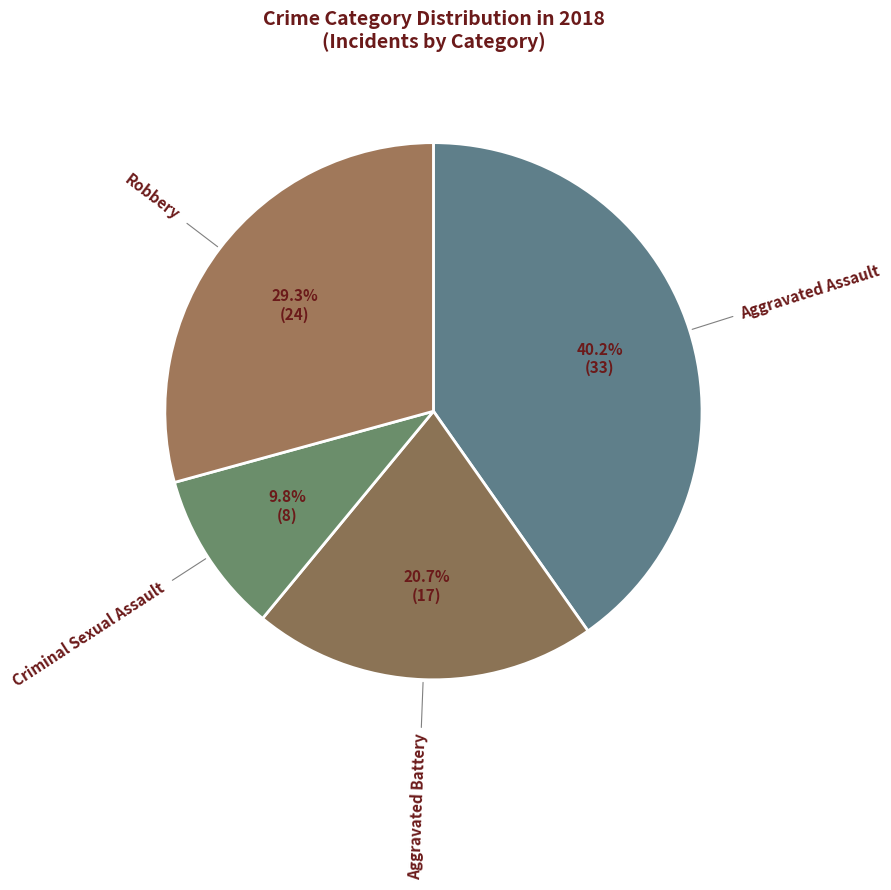

How many segments does this pie chart have?

4